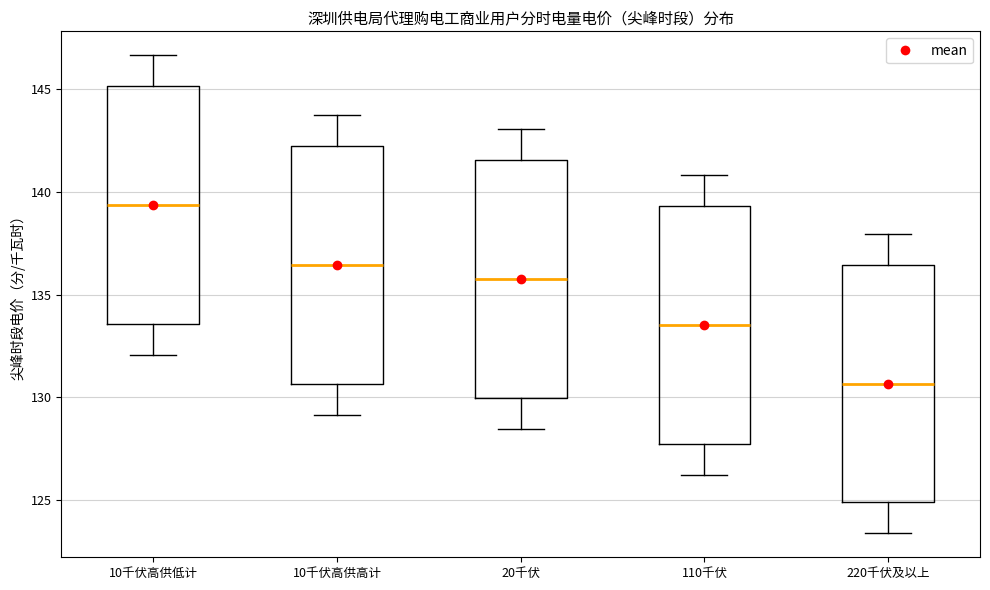

Reading left to right, read every box against the y-axis: the position of its median line, the range the box covers, and the ends of its whiskers. The values are not printed on the chart, so give them approximately, as read against the axis.

10千伏高供低计: median 139.5, box 133.5 to 145.0, whiskers 132.0 to 146.5
10千伏高供高计: median 136.5, box 130.5 to 142.0, whiskers 129.0 to 143.5
20千伏: median 135.5, box 130.0 to 141.5, whiskers 128.5 to 143.0
110千伏: median 133.5, box 128.0 to 139.5, whiskers 126.5 to 141.0
220千伏及以上: median 130.5, box 125.0 to 136.5, whiskers 123.5 to 138.0